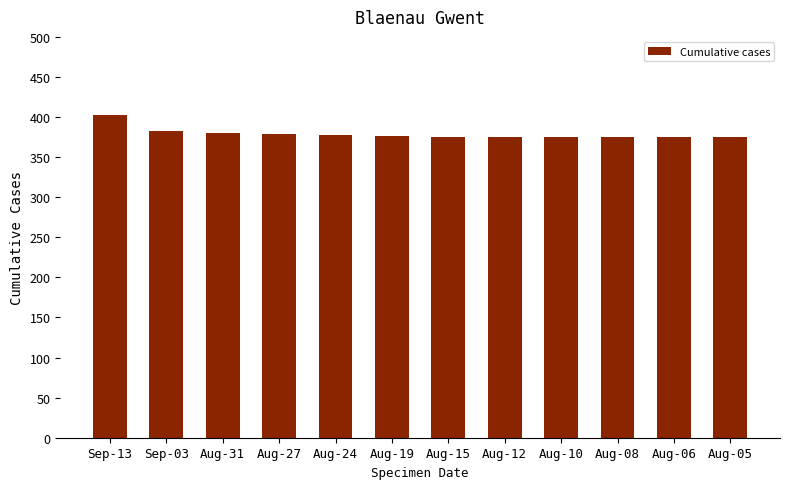

What is the sum of the values at Aug-19 and Aug-12?

751